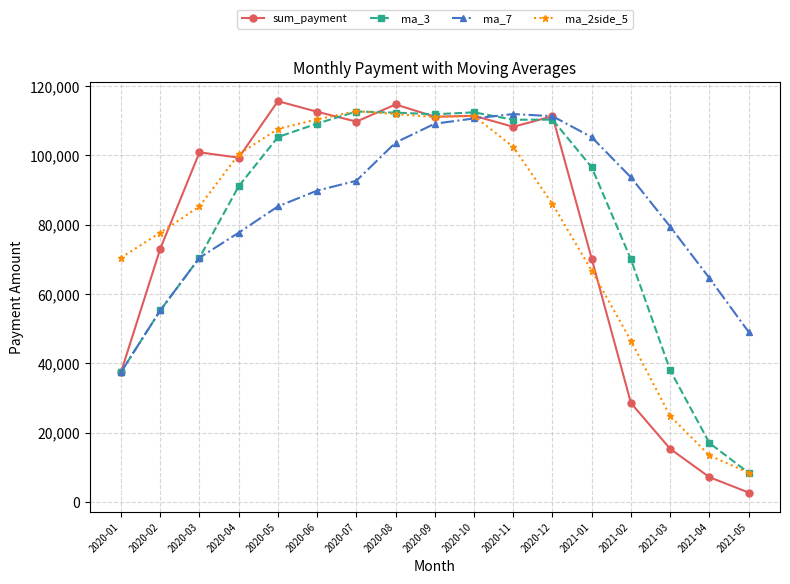

How many interior local peaks does the ma_2side_5 series have?

2